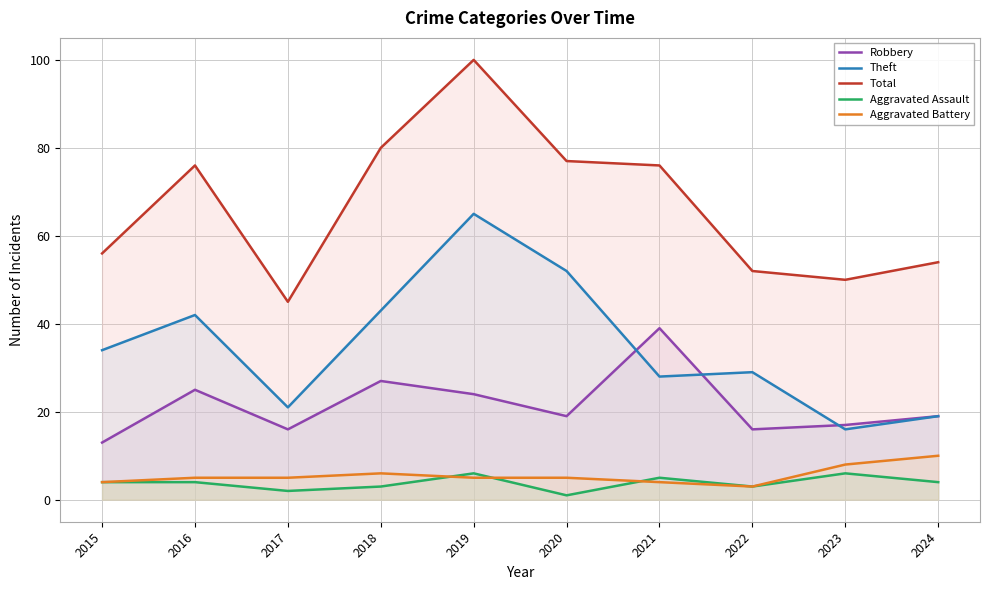

Is it true that Aggravated Assault equals 1 at 2022?

False